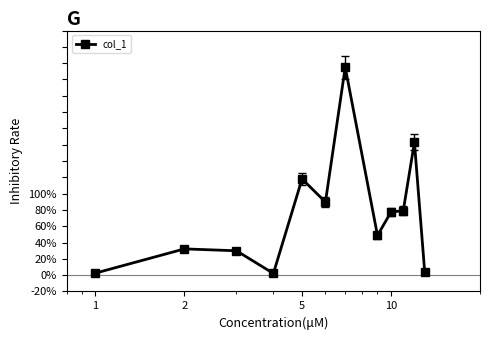

True or false: there are more than 2 points higher than both neighbors.

True